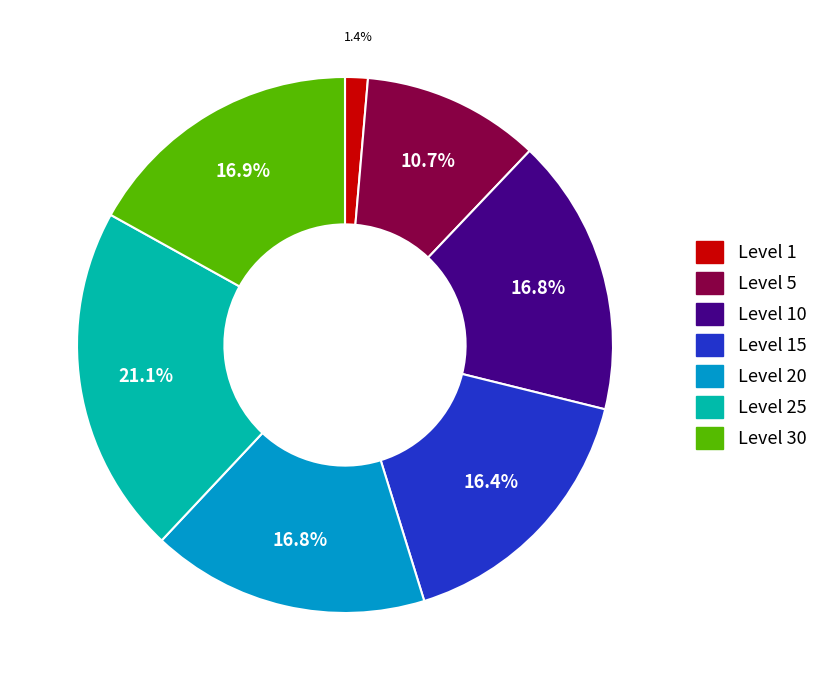

Is there a majority slice in this chart?

No